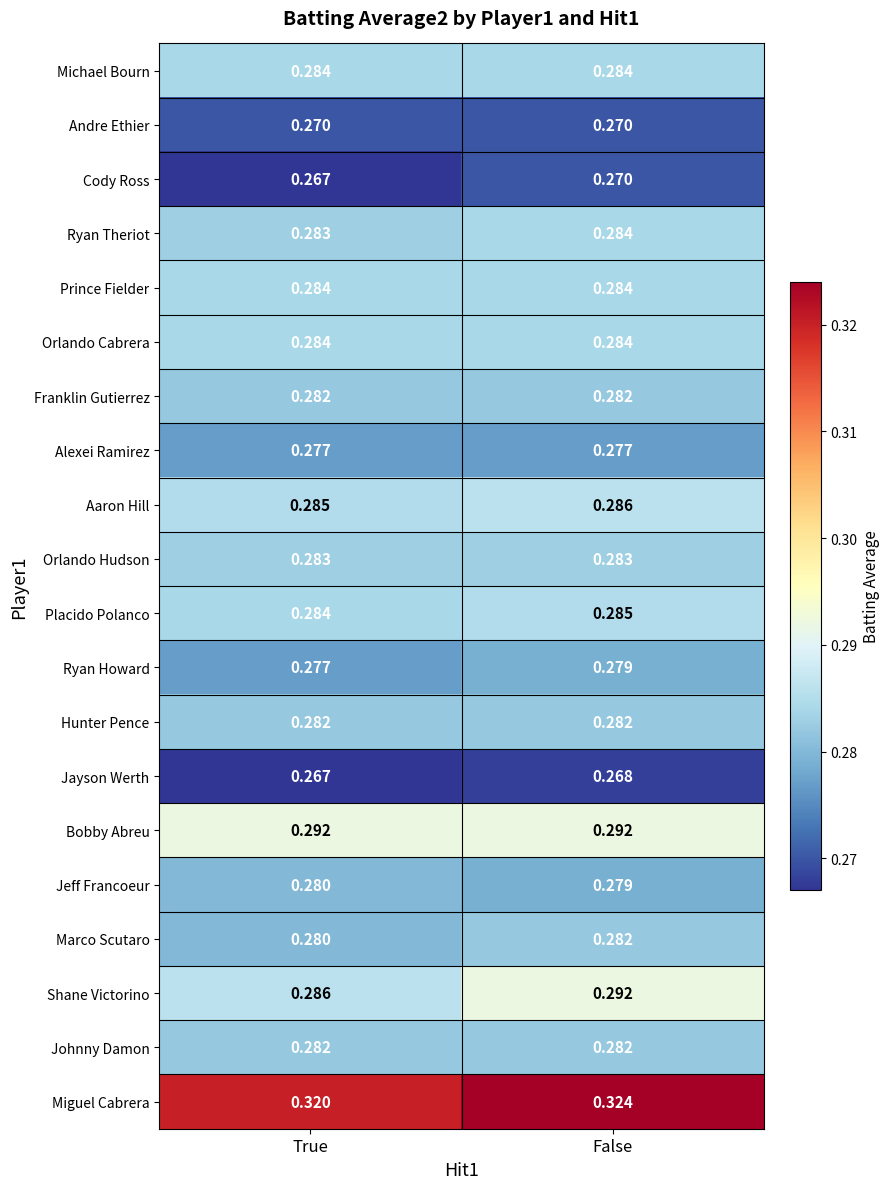

At which category is the sum across all series the highest?

False